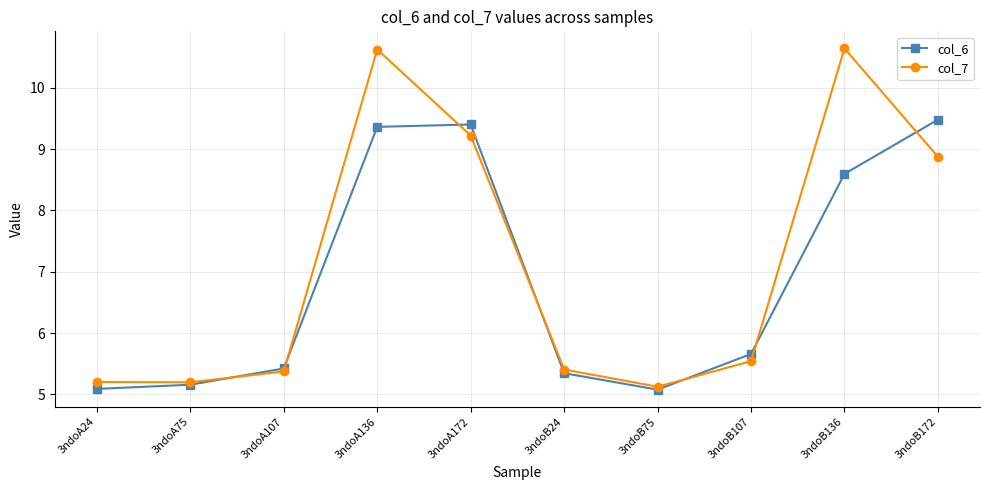

What is the spread (max minus min) of values at 3ndoB136?

2.0